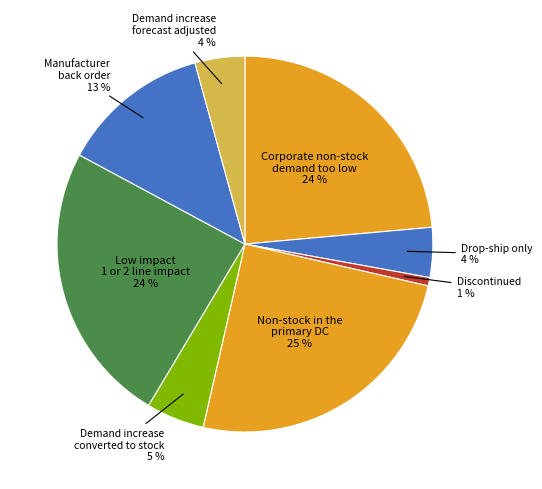

Rank the categories by value from highest to lowest.

Non-stock in the
primary DC, Low impact
1 or 2 line impact, Corporate non-stock
demand too low, Manufacturer
back order, Demand increase
converted to stock, Drop-ship only, Demand increase
forecast adjusted, Discontinued